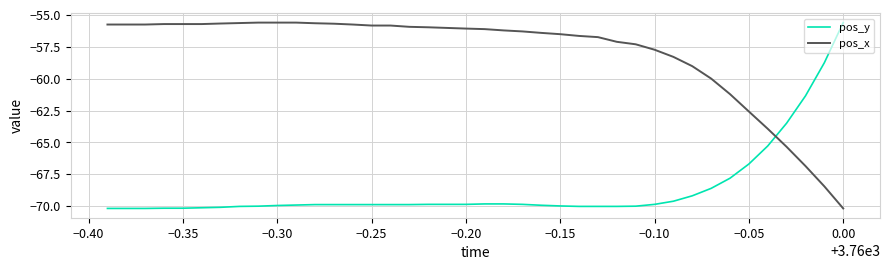

Rank the series by their average value, from lowest to highest.

pos_y, pos_x